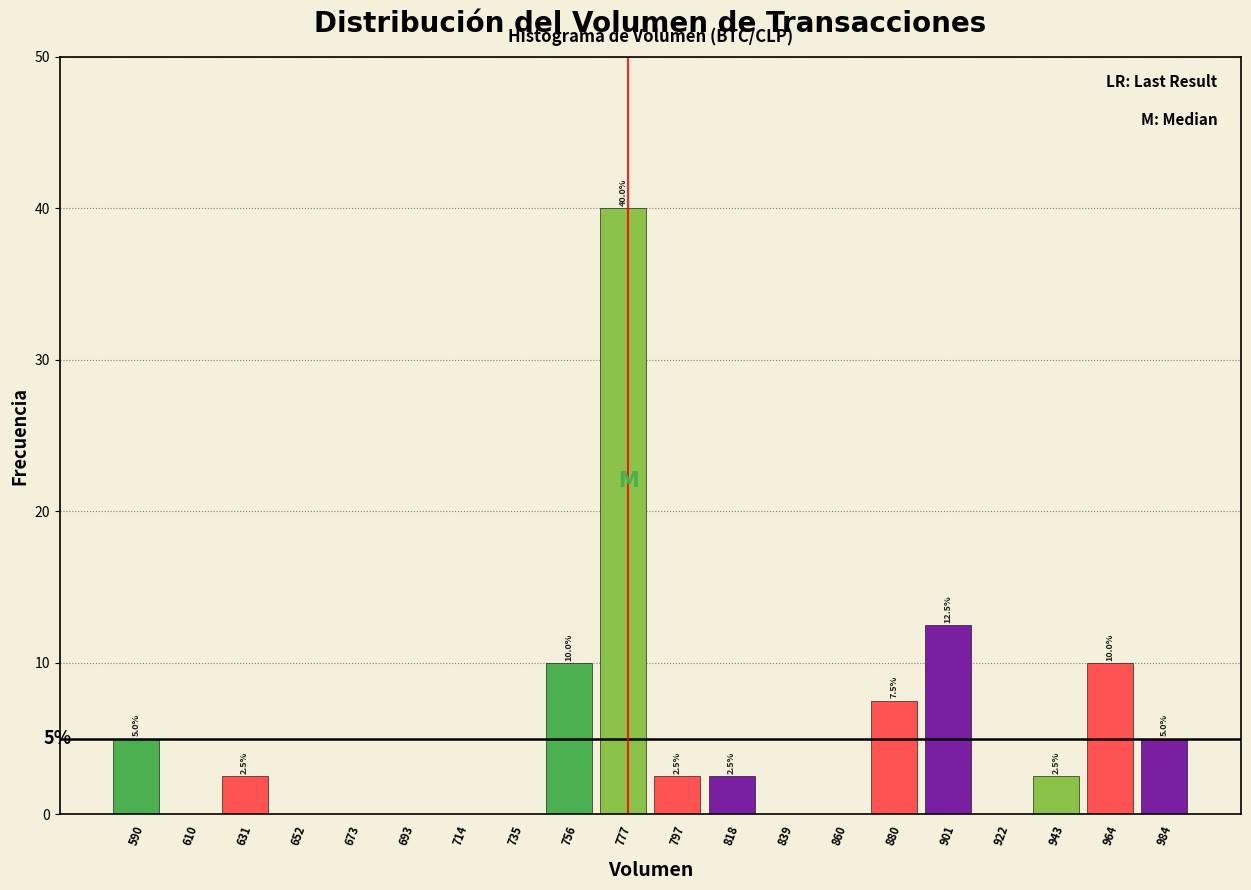

Over which range of the x-axis is the bar tallest?

765 to 785